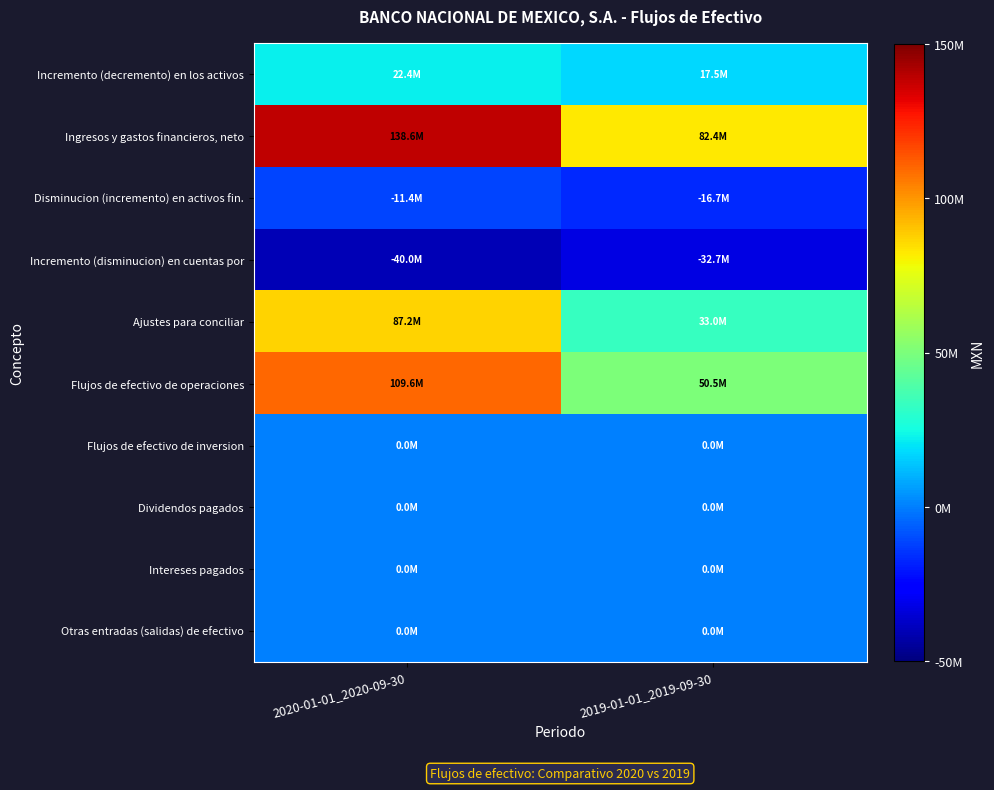

Rank the series by their maximum value, from highest to lowest.

Ingresos y gastos financieros, neto, Flujos de efectivo de operaciones, Ajustes para conciliar, Incremento (decremento) en los activos, Flujos de efectivo de inversion, Dividendos pagados, Intereses pagados, Otras entradas (salidas) de efectivo, Disminucion (incremento) en activos fin., Incremento (disminucion) en cuentas por